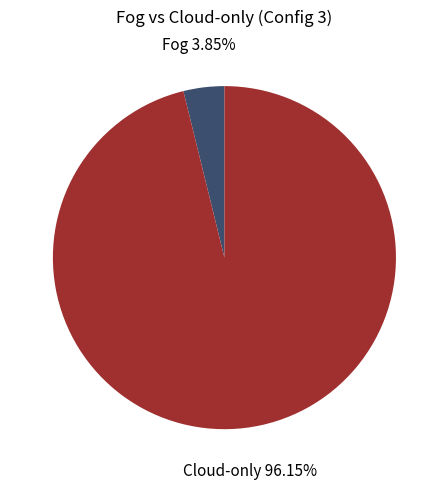

Is there a majority slice in this chart?

Yes